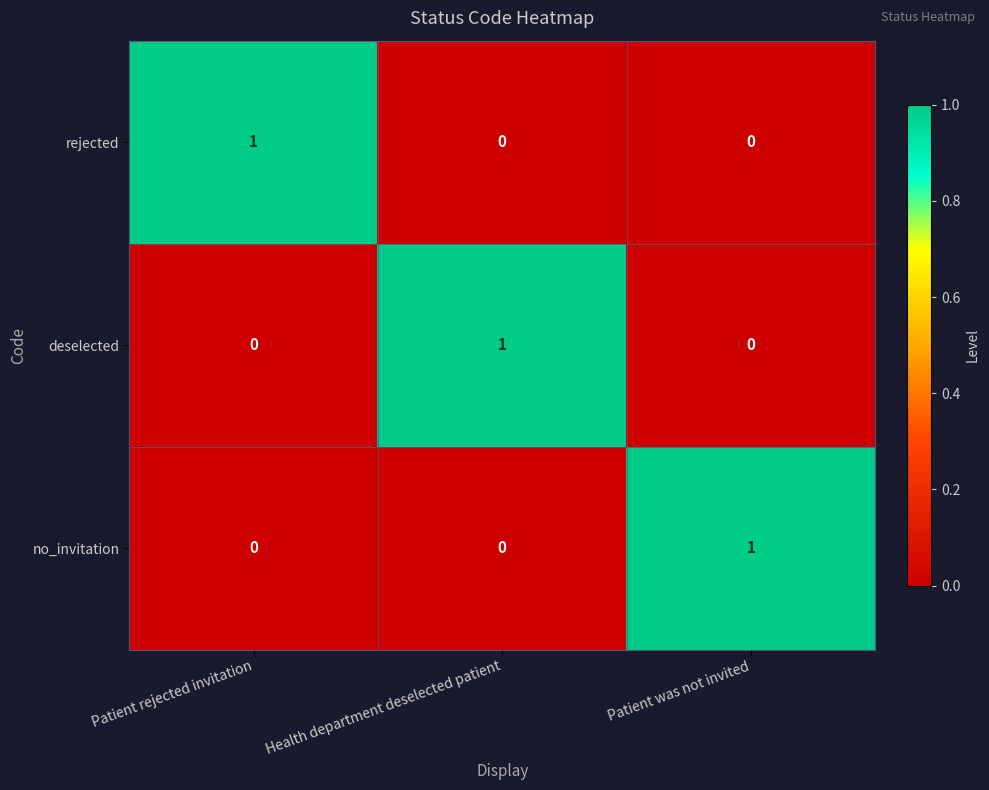

At how many categories does at least one series exceed 0?

3